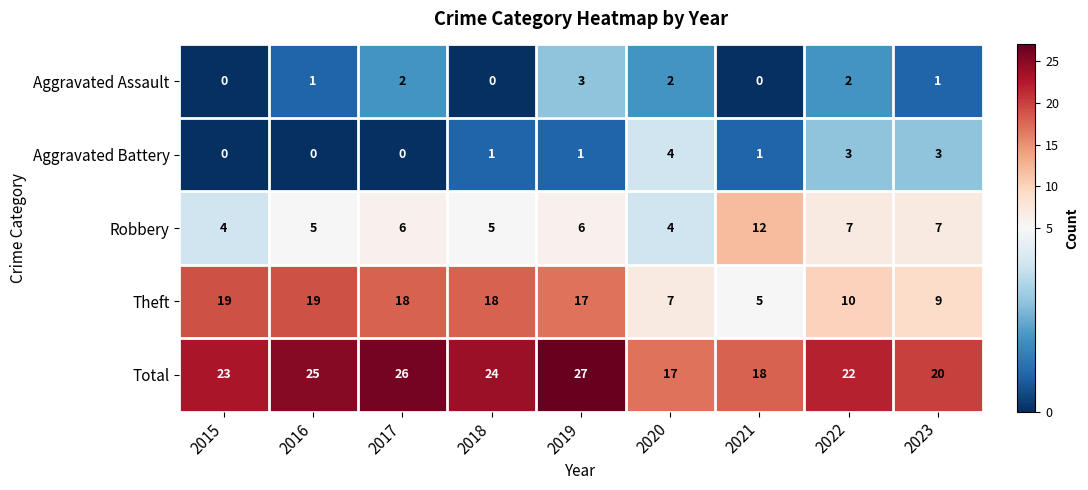

The Aggravated Assault series shows 0 at 2023. True or false?

False